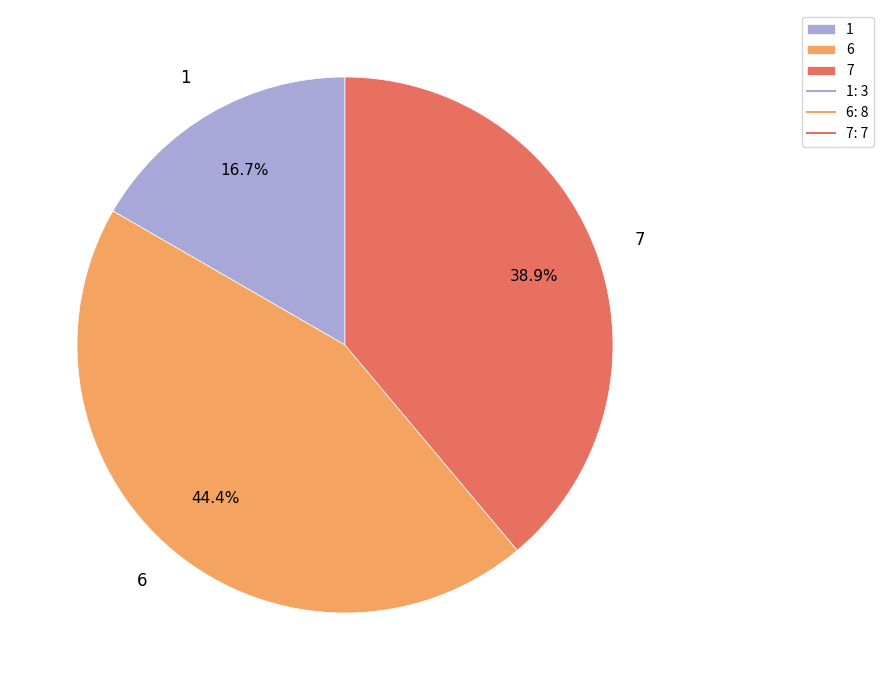

What is the total percentage of 1 and 7?

55.6%